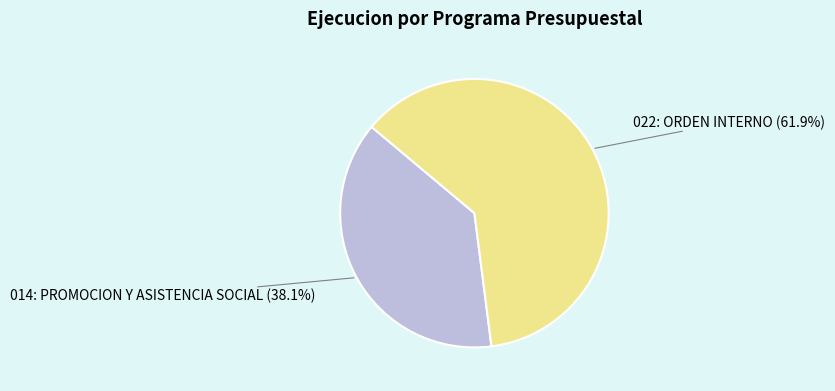

To the nearest percent, what portion does 022: ORDEN INTERNO represent?

62%